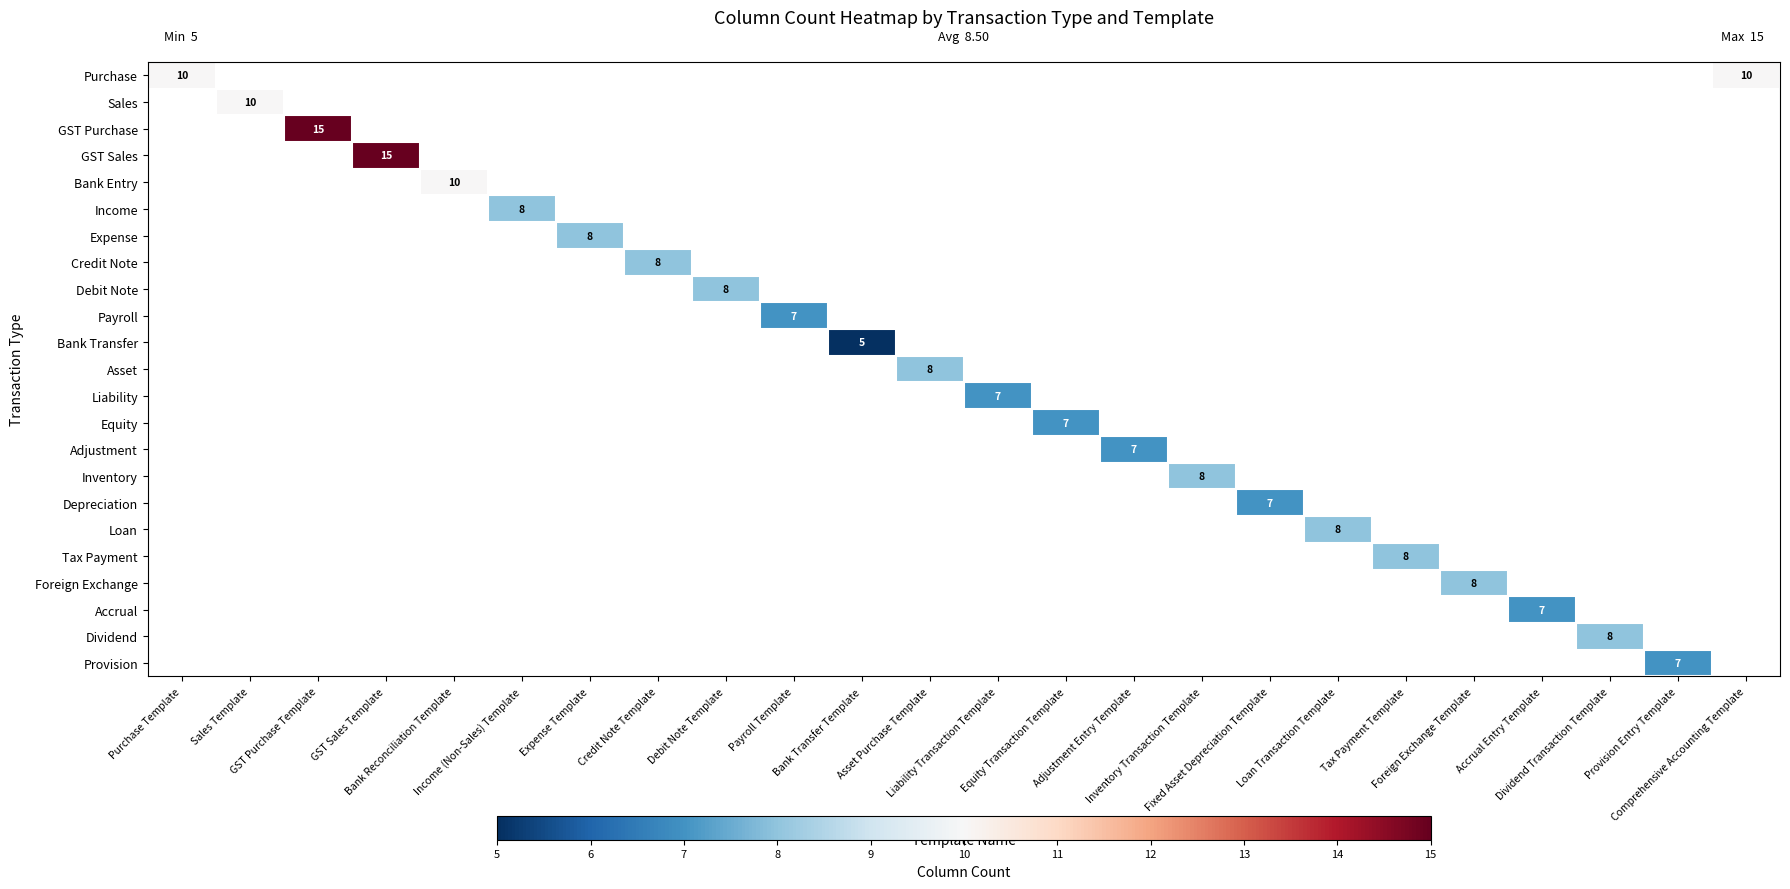

How many values in GST Purchase are above zero?

1